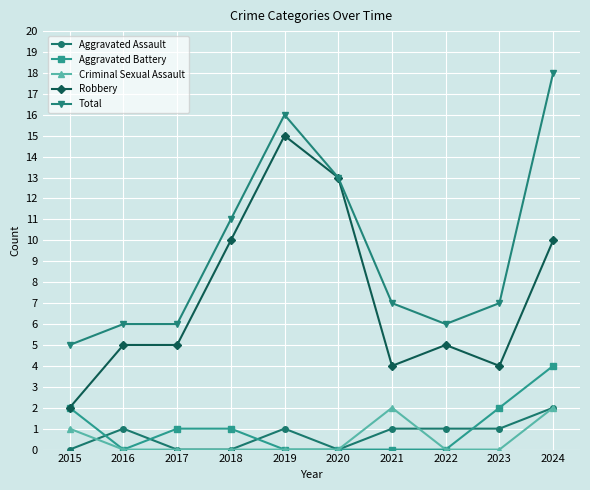

Where do Aggravated Assault and Aggravated Battery first cross each other?

2015 and 2016